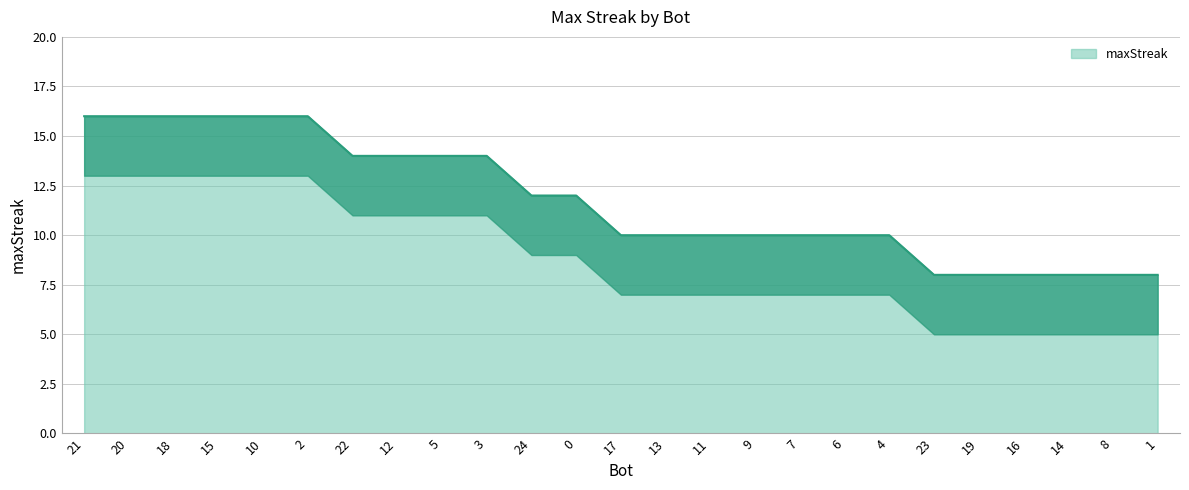

Reading right to left, transcribe all the data shown in this chart.

8	8	8	8	8	8	10	10	10	10	10	10	10	12	12	14	14	14	14	16	16	16	16	16	16